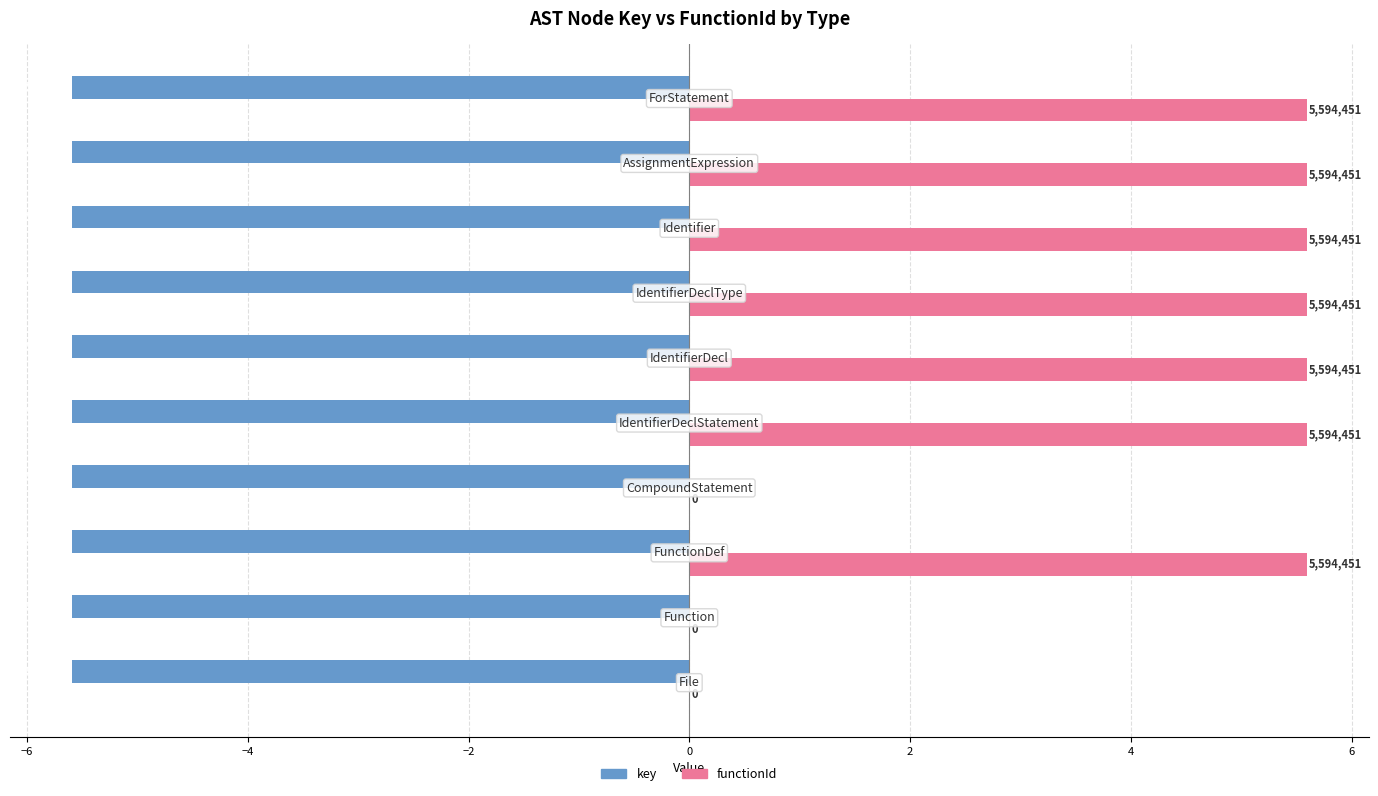

What are all the series names shown in the legend?

key, functionId